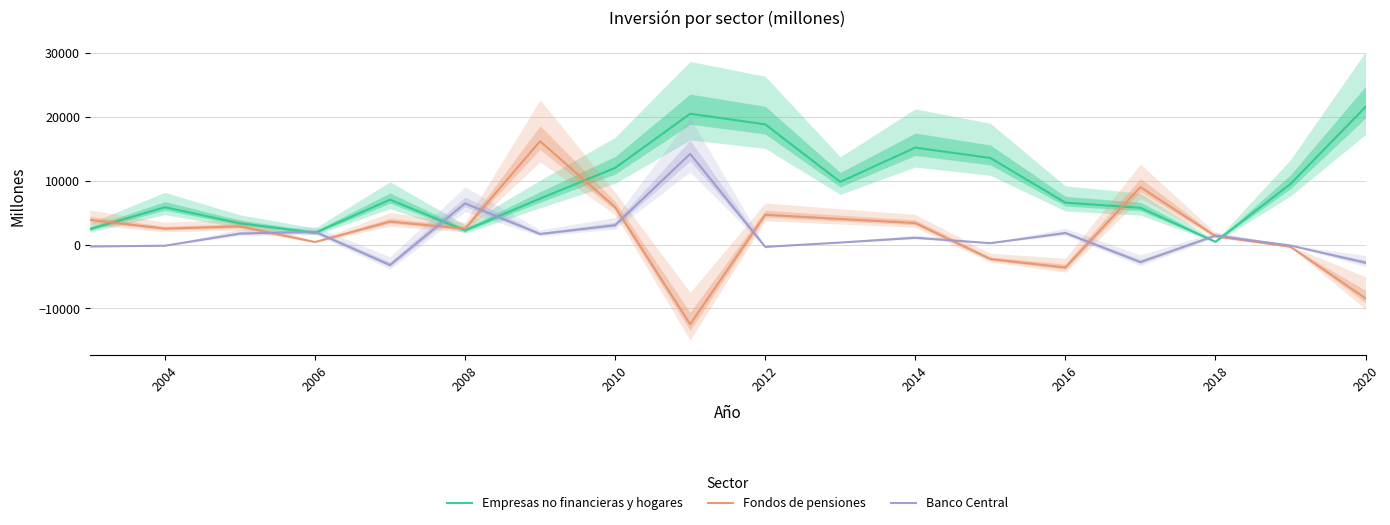

How many values in the Banco Central series exceed 1057?

8